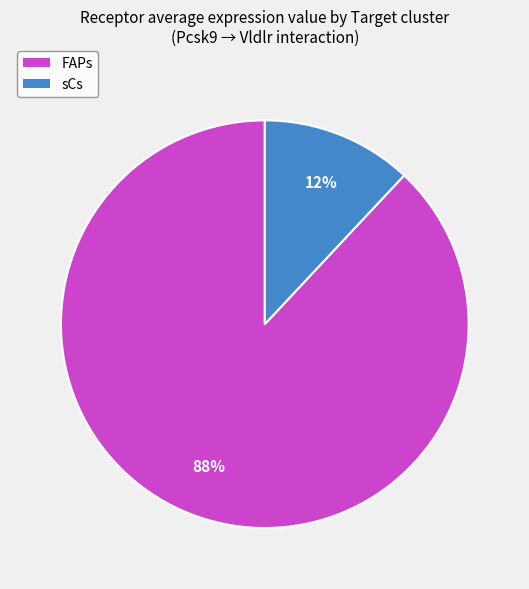

Do FAPs and sCs together represent more than half of the pie?

Yes